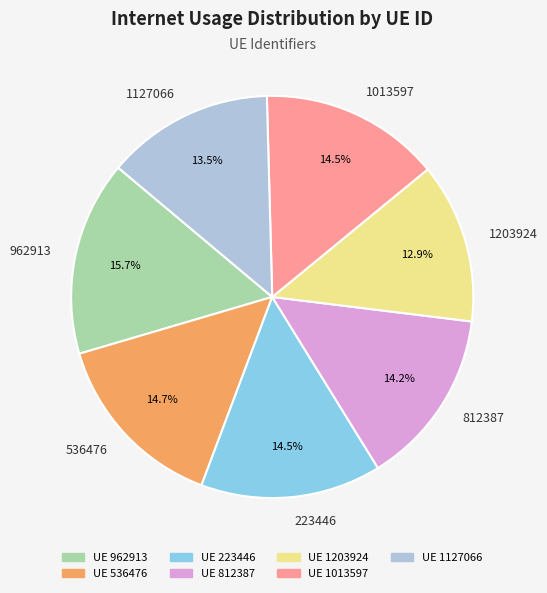

True or false: 962913 accounts for 16% of the total.

True